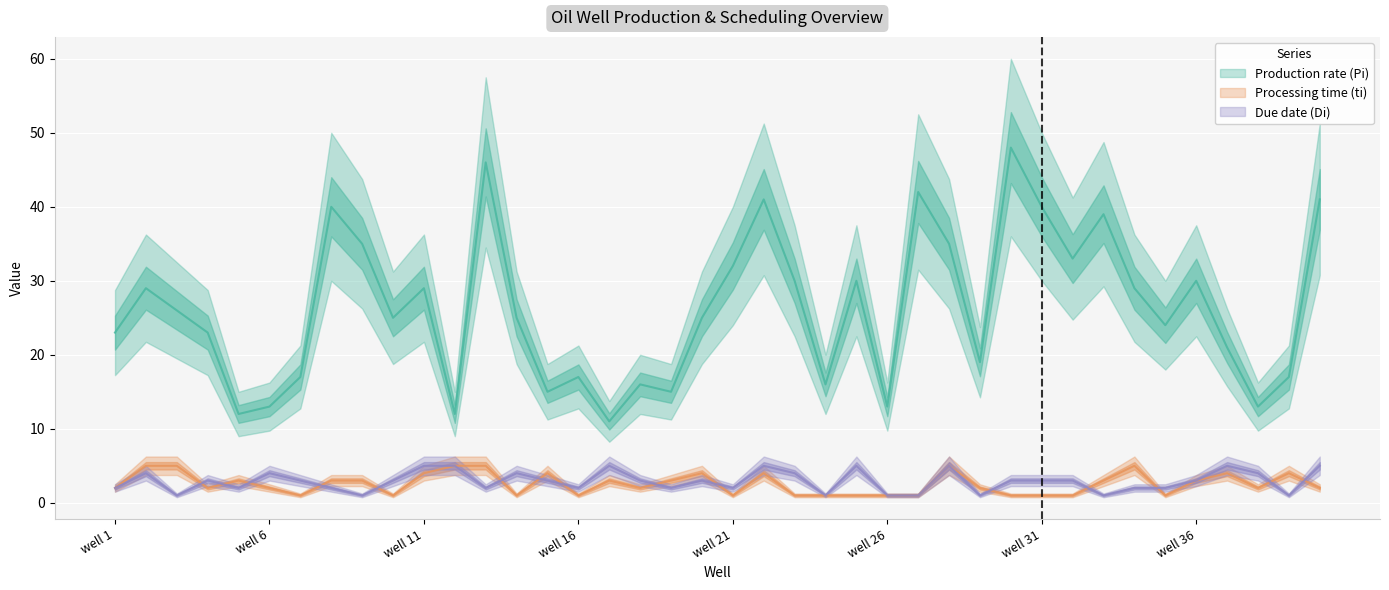

Where is Due date (Di) nearest to the value 3?

well 4